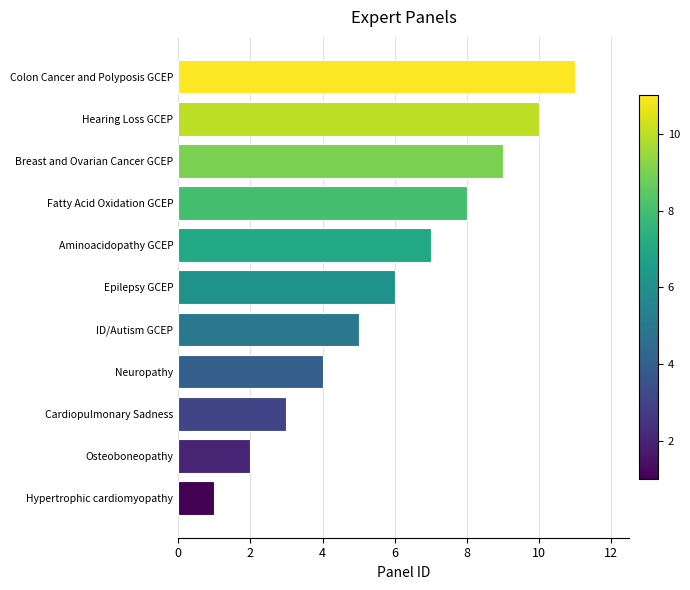

What is the change in value from Aminoacidopathy GCEP to Neuropathy?

-3